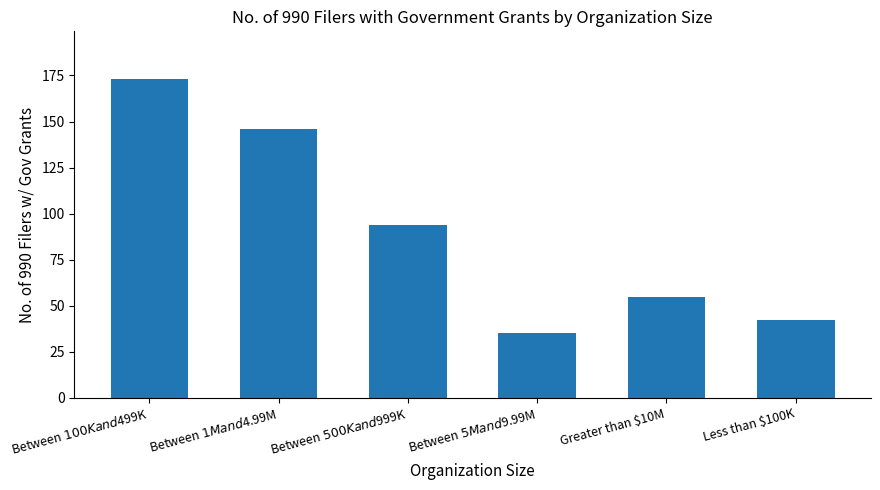

Count the number of categories in the chart.

6